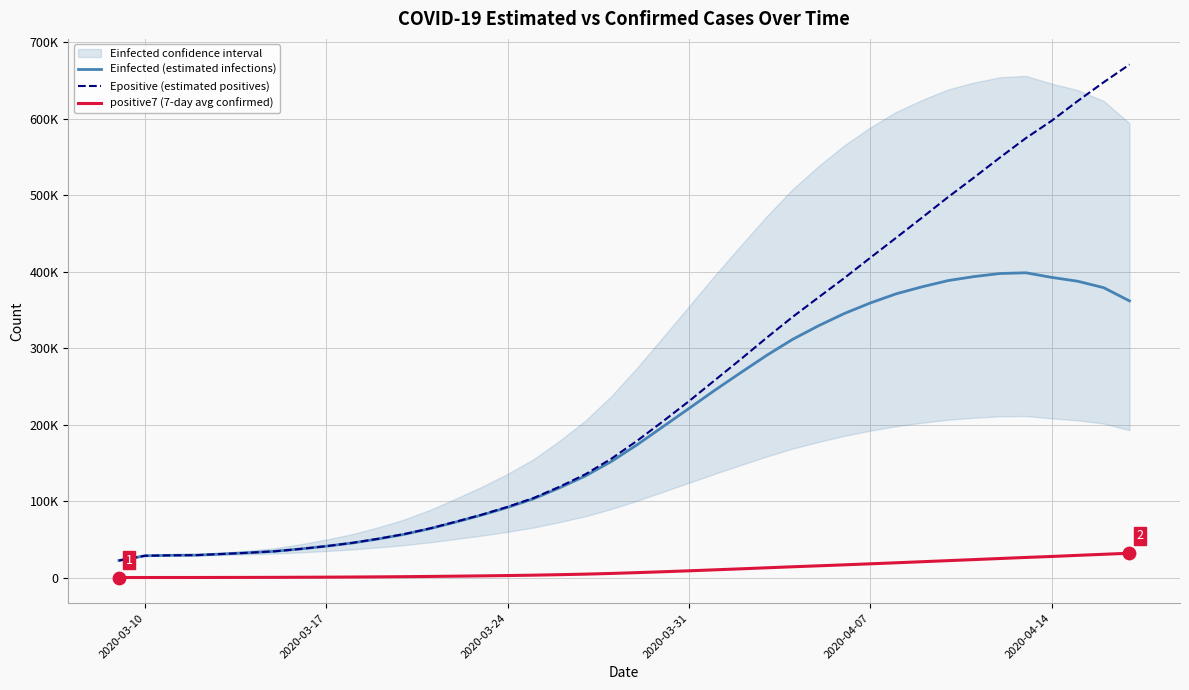

Is the value of positive7 (7-day avg confirmed) at 26 greater than the value of Einfected (estimated infections) at 24?

No